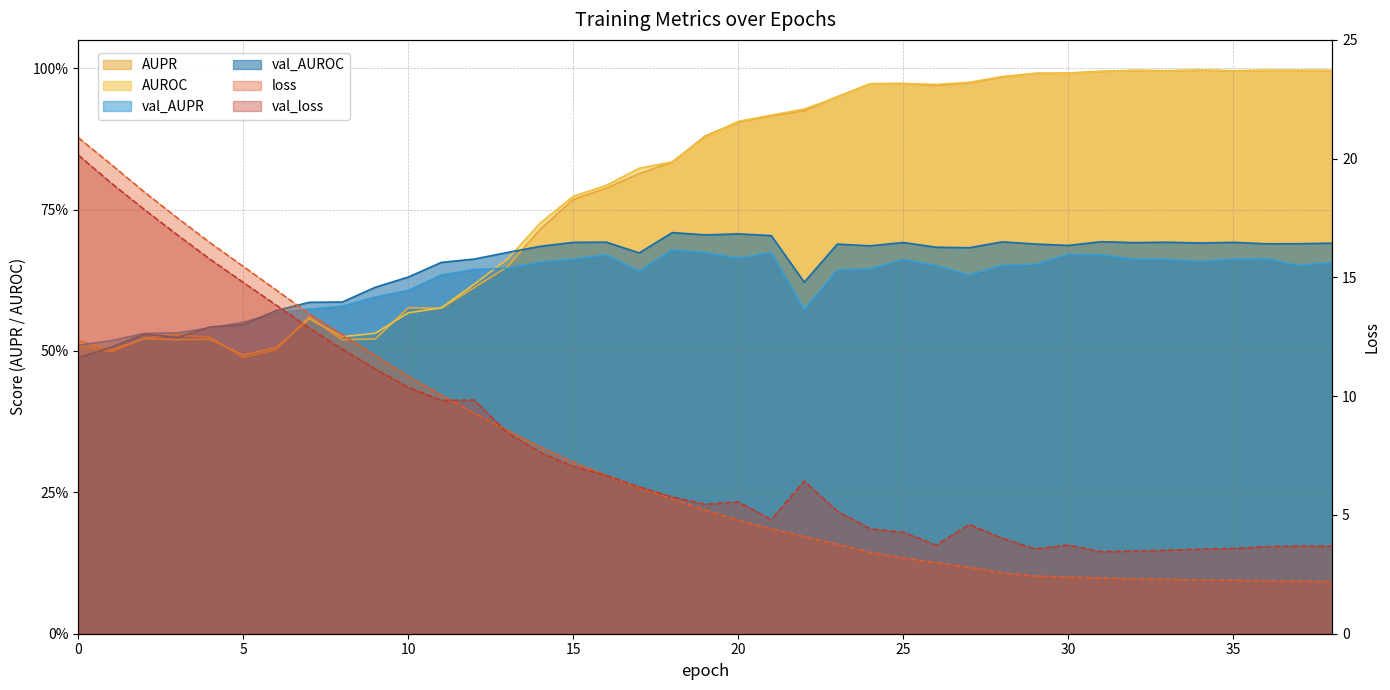

In val_AUROC, how many points are lower than both neighbors (excluding endpoints)?

10